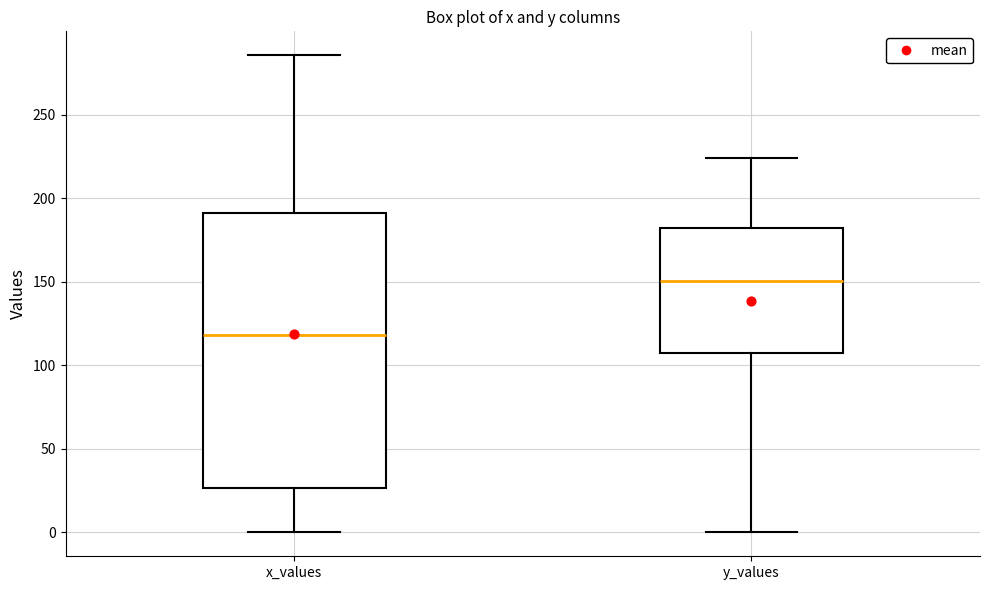

Reading left to right, transcribe this box plot: for each box, give where its median line is, the range the box spans, and where its two whiskers end, as read against the y-axis. The values are not printed on the chart, so give them approximately, as read against the axis.

x_values: median 120, box 25 to 190, whiskers 0 to 285
y_values: median 150, box 105 to 180, whiskers 0 to 225